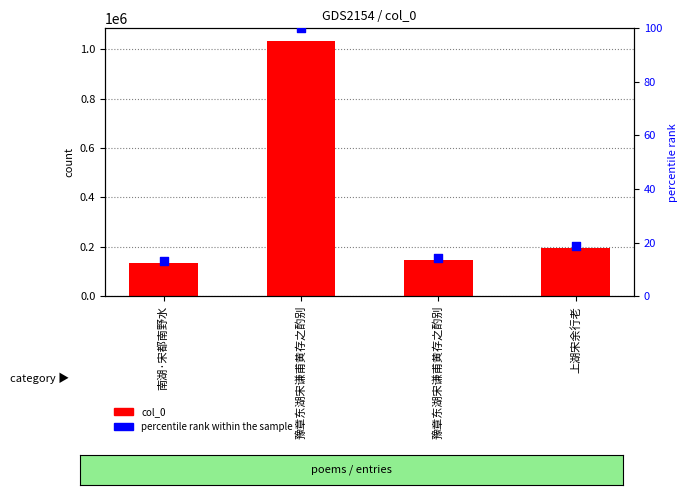

Which series contains the highest Y value?

col_0